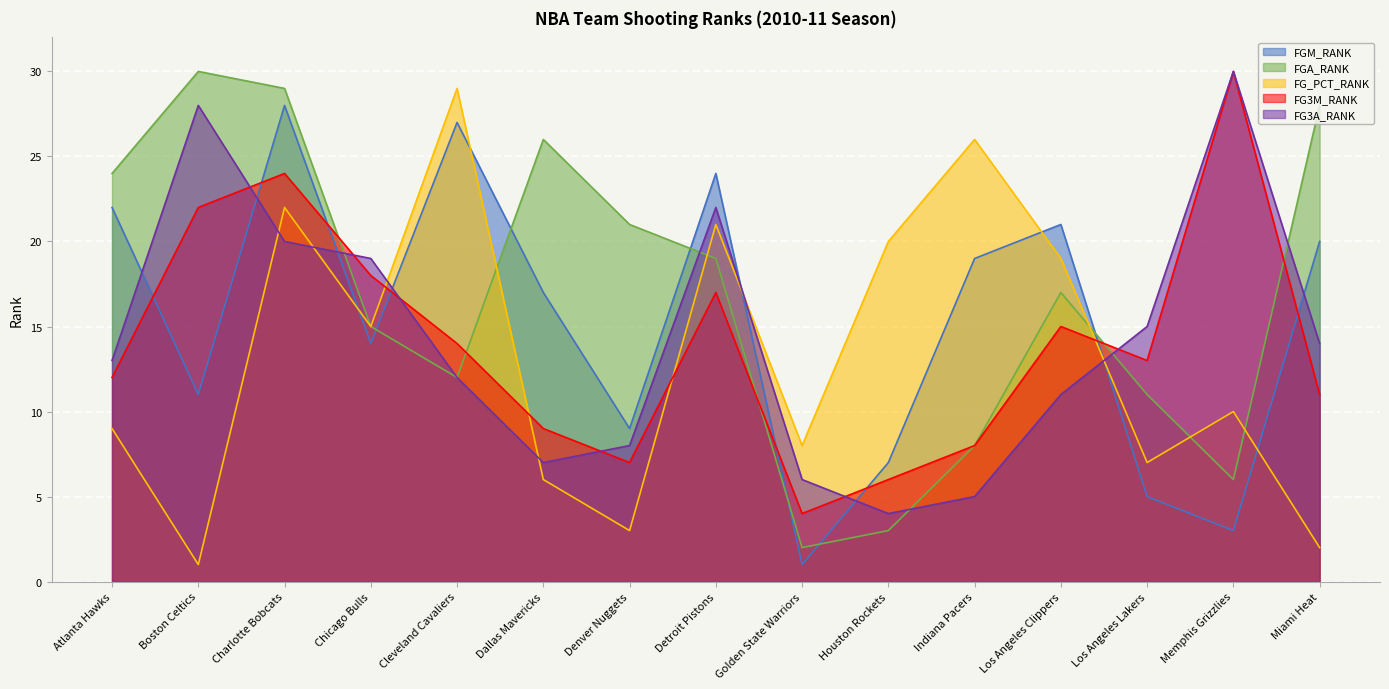

How many values in the FG3M_RANK series exceed 13?

7